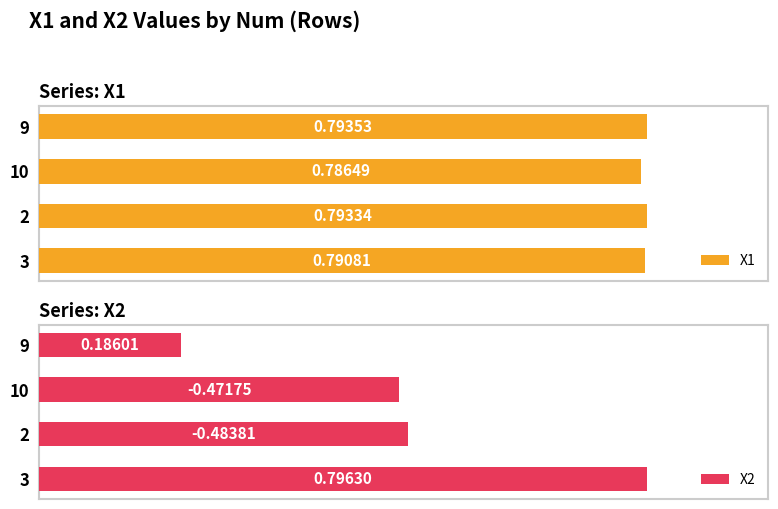

At which label does X2 reach its peak?

3